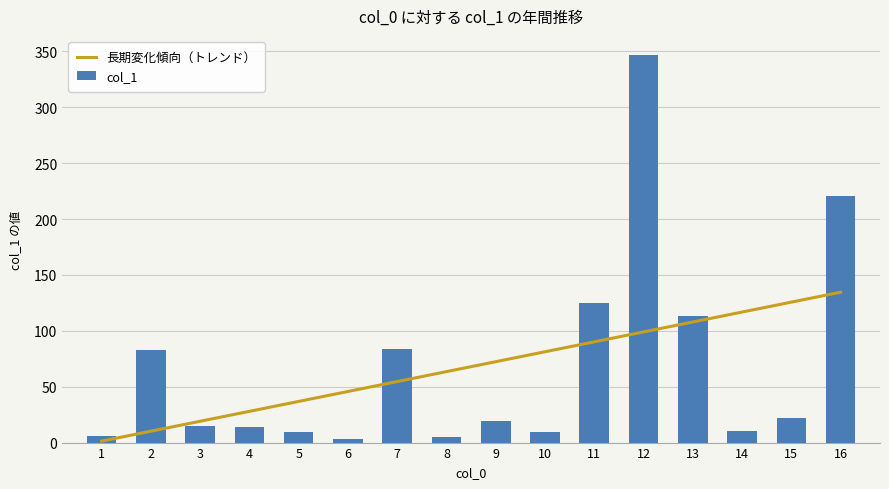

List the labels in order of value, smallest first.

6, 8, 1, 10, 5, 14, 4, 3, 9, 15, 2, 7, 13, 11, 16, 12